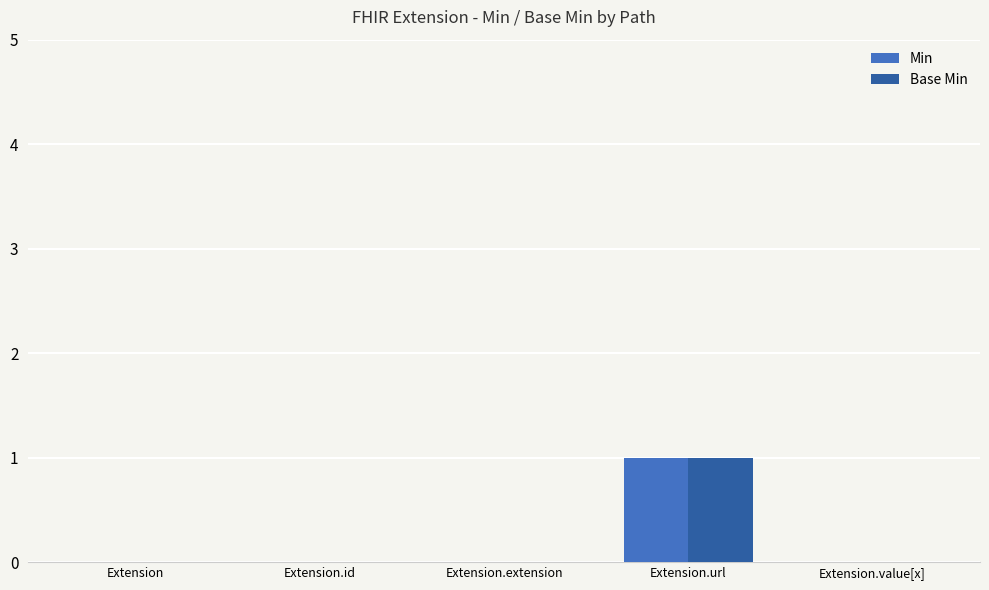

Is it true that Base Min equals 0 at Extension.extension?

True